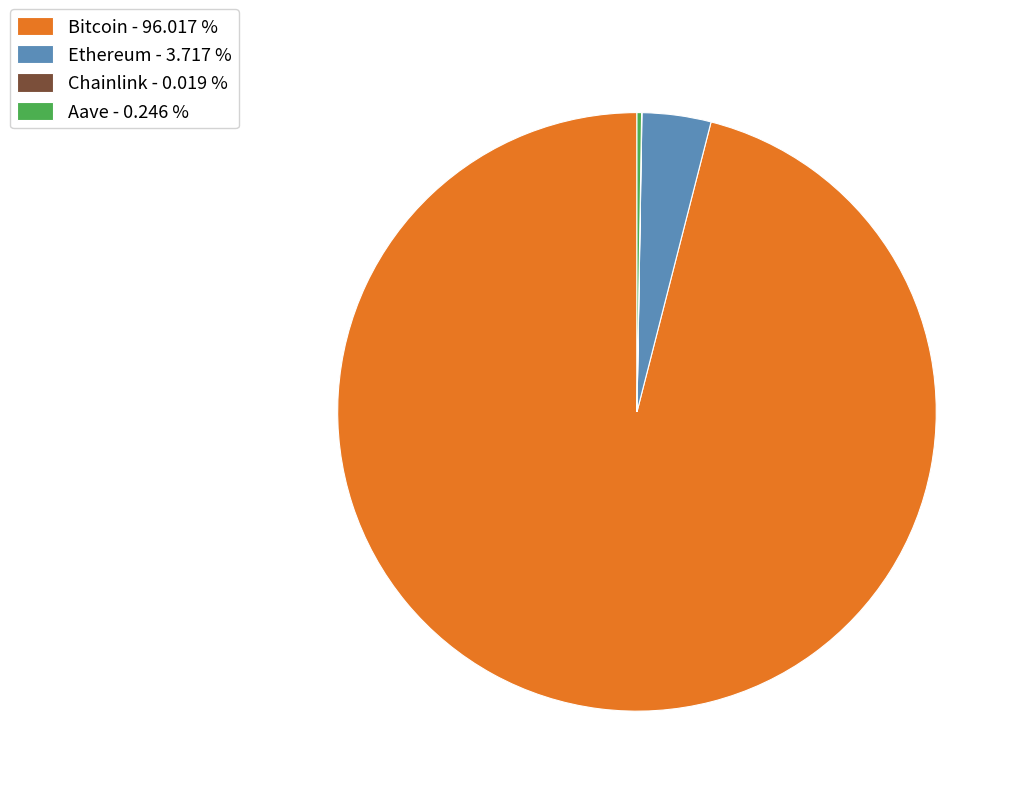

Is there any slice that represents more than half of the pie?

Yes